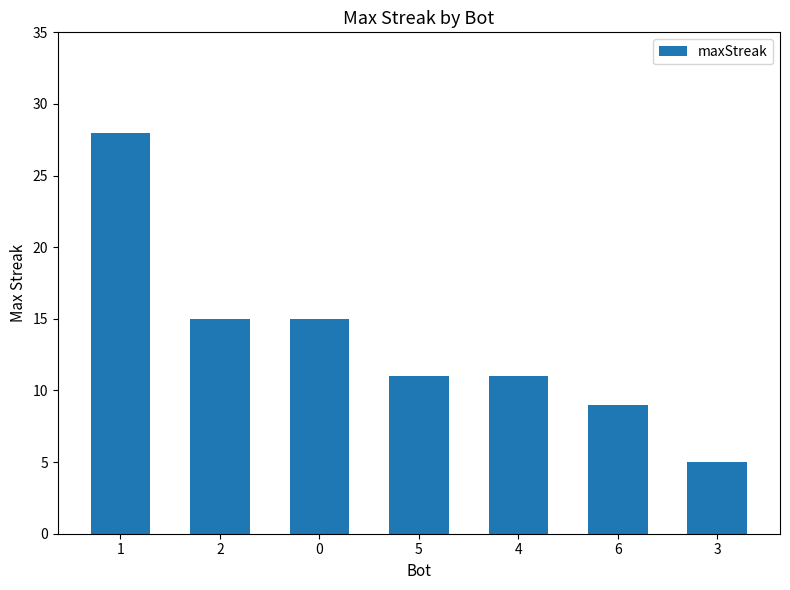

What is the sum of the values at 5 and 2?

26